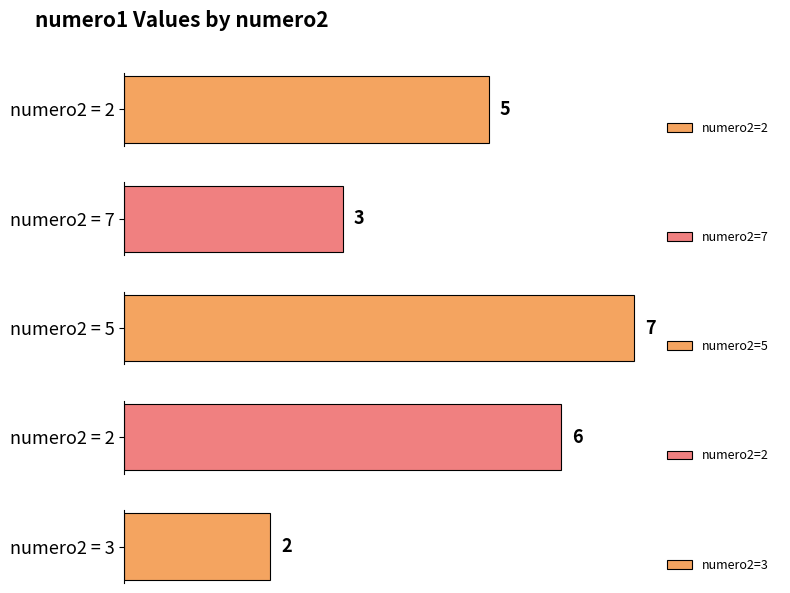

Rank the categories by value from highest to lowest.

5, 2, 2, 7, 3